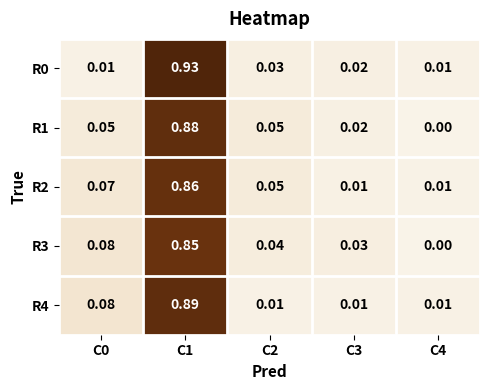

How many series are shown in this chart?

5